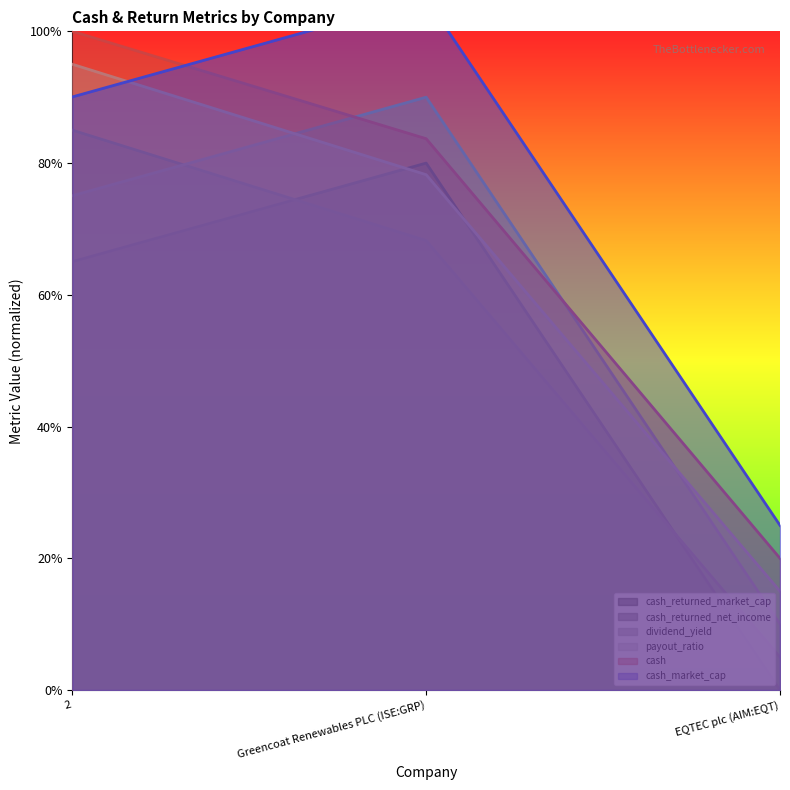

Rank the series by their average value, from lowest to highest.

cash_returned_market_cap, cash_returned_net_income, dividend_yield, payout_ratio, cash, cash_market_cap